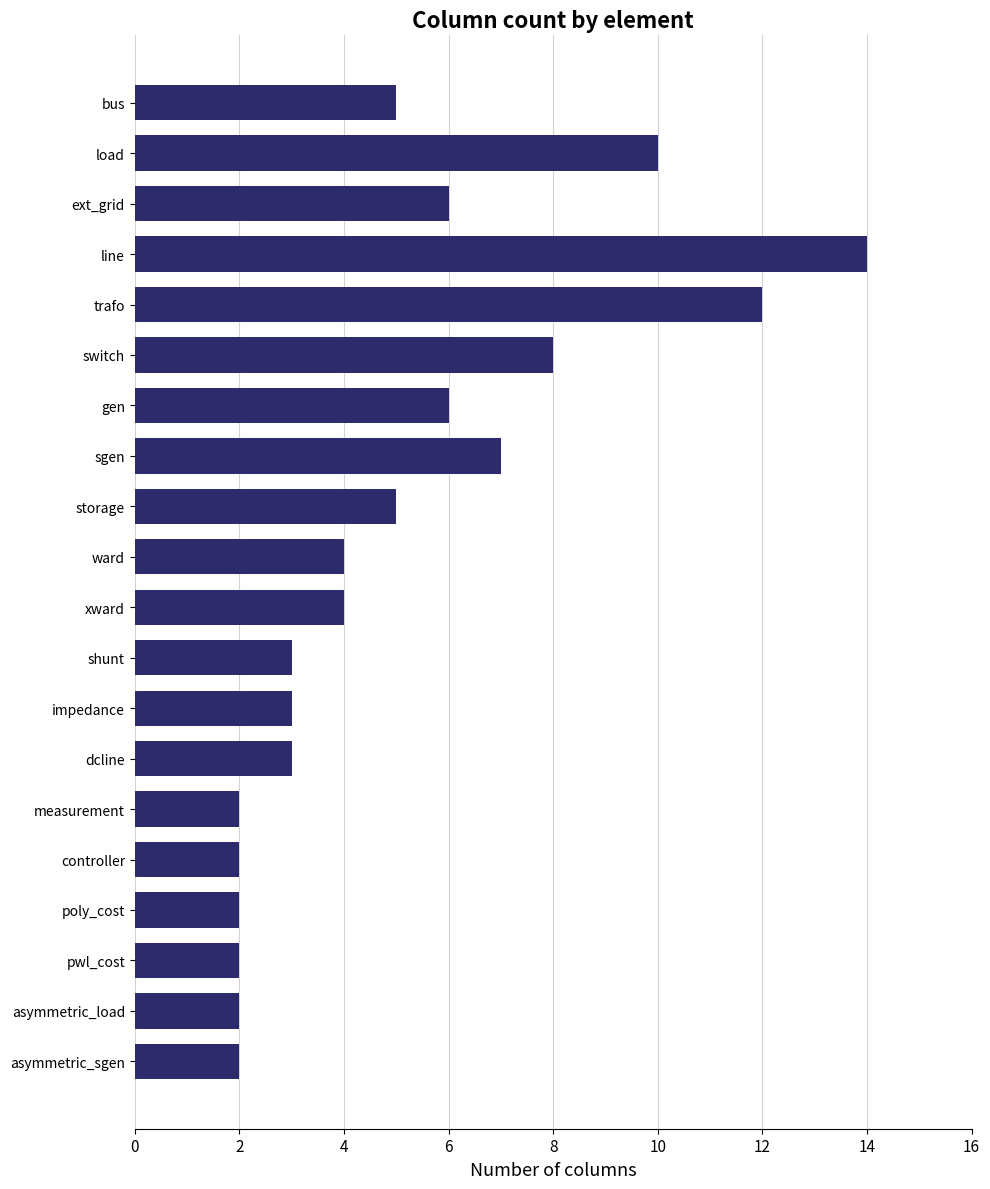

True or false: the data shows 4 at sgen.

False